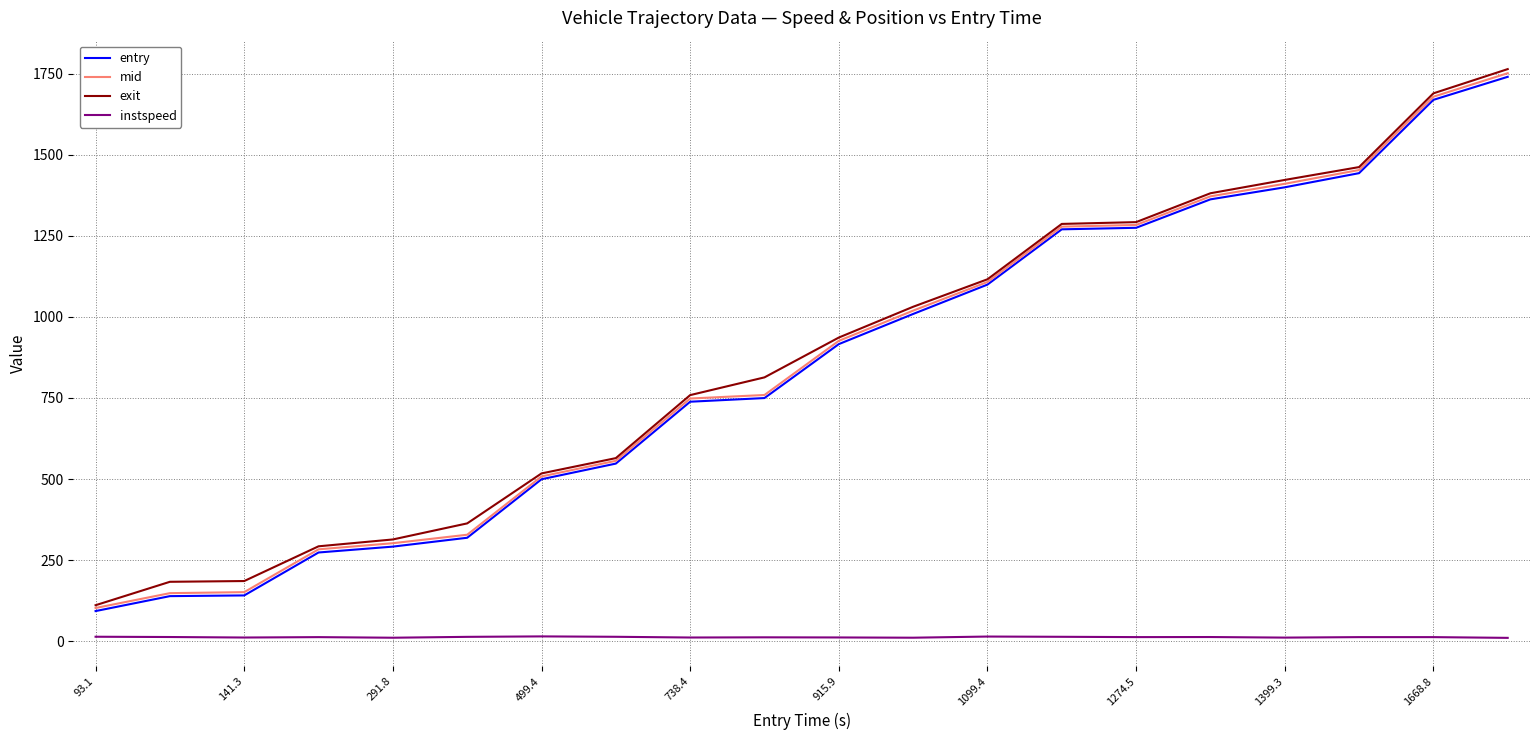

What is the maximum value for mid?

1751.0